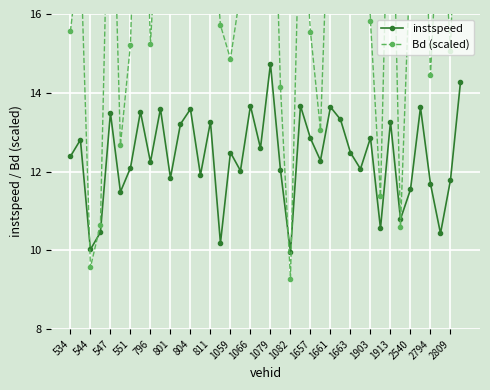

What is the minimum value for instspeed?

10.0